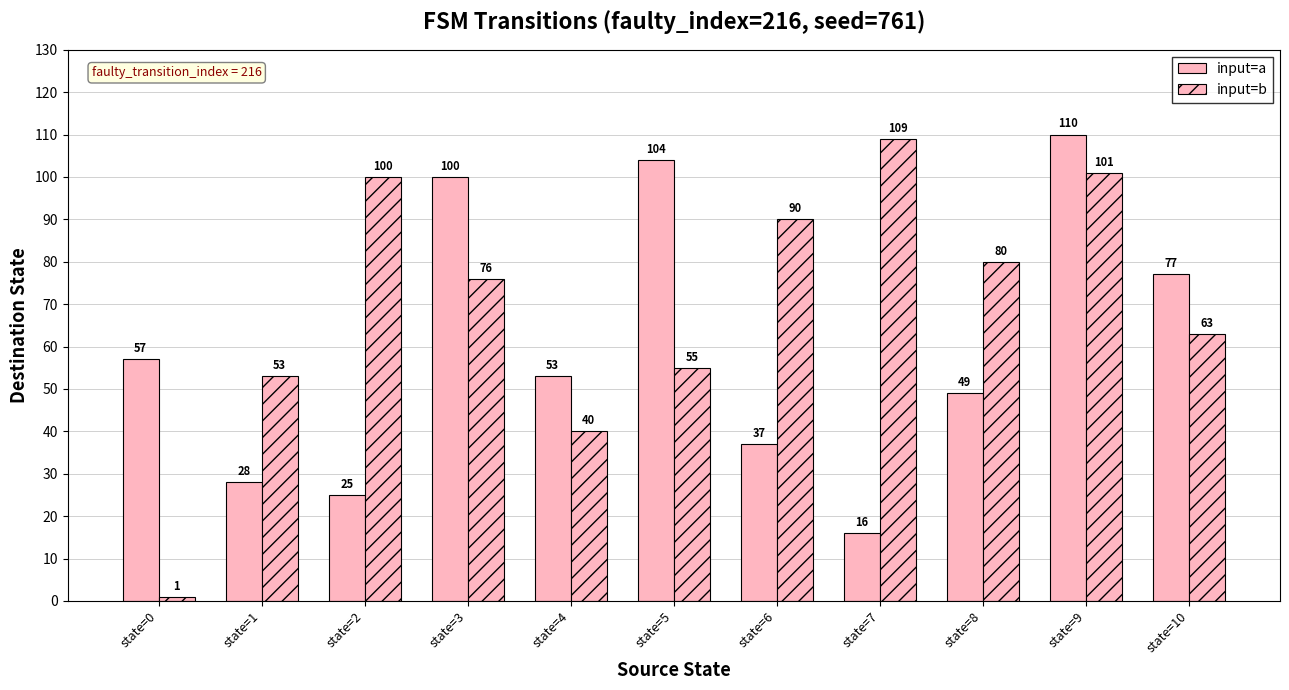

What is the value of the input=b bar at the 1st from the left?

1